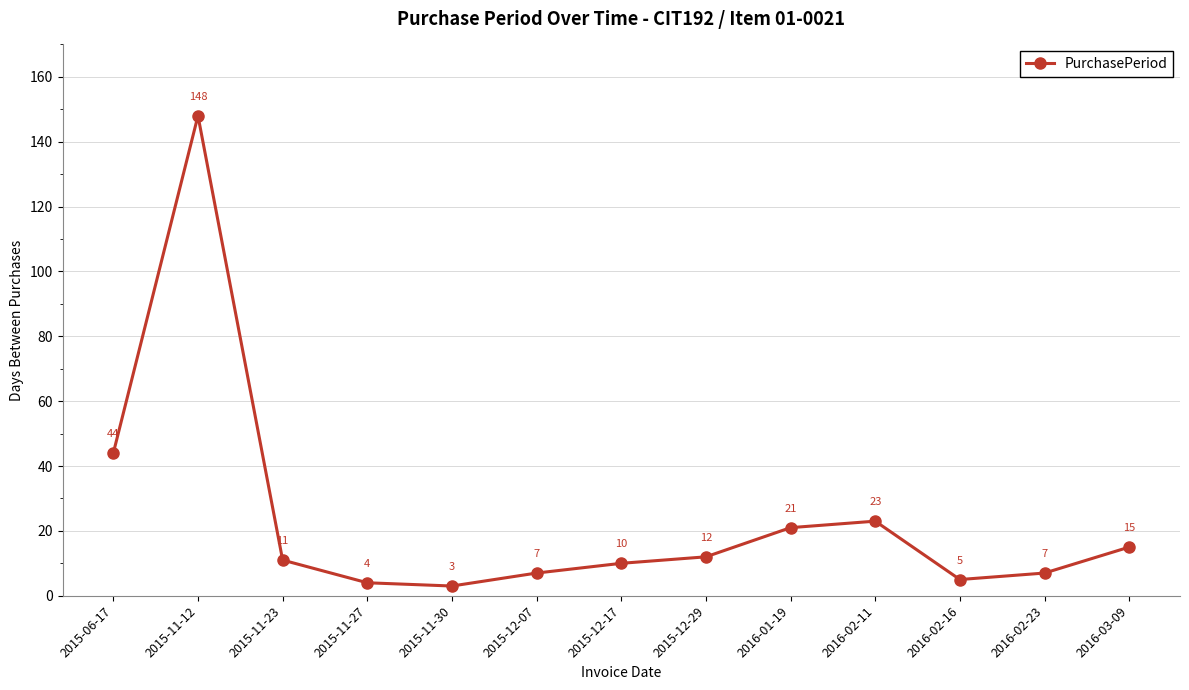

What is the change in value from 2016-02-23 to 2016-03-09?

+8